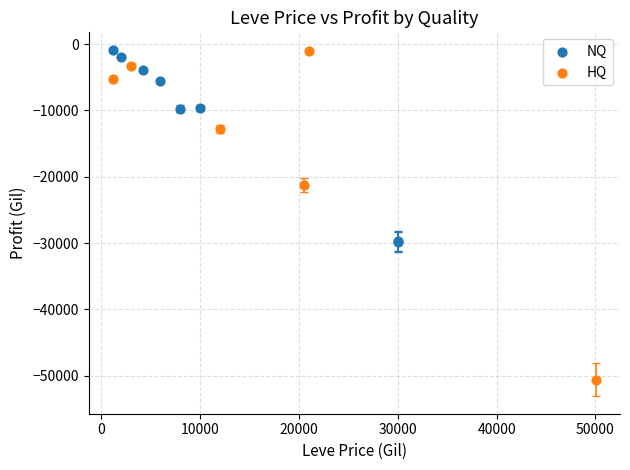

Which series contains the lowest Y value?

HQ